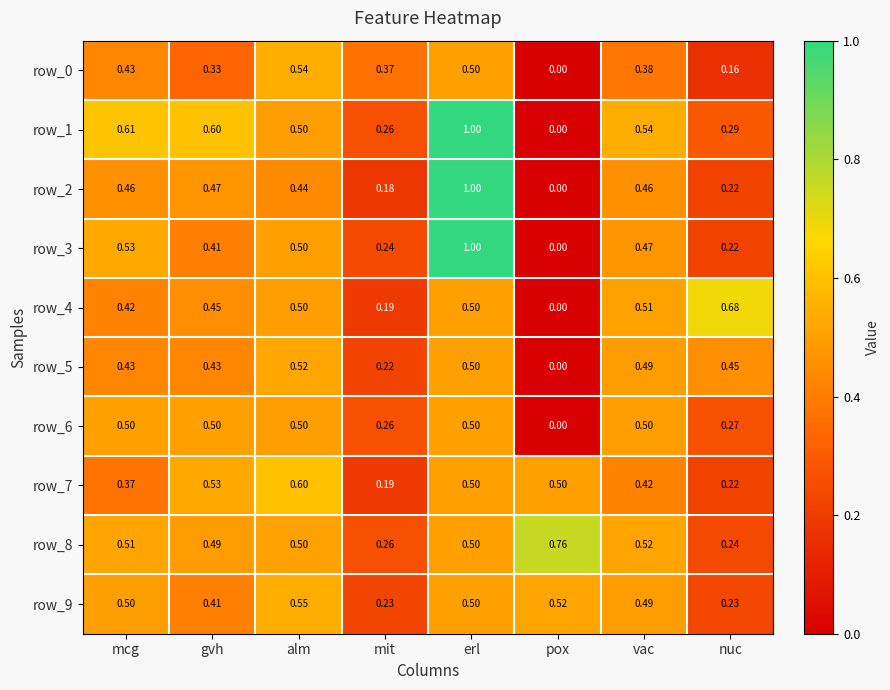

At which category is the sum across all series the highest?

erl